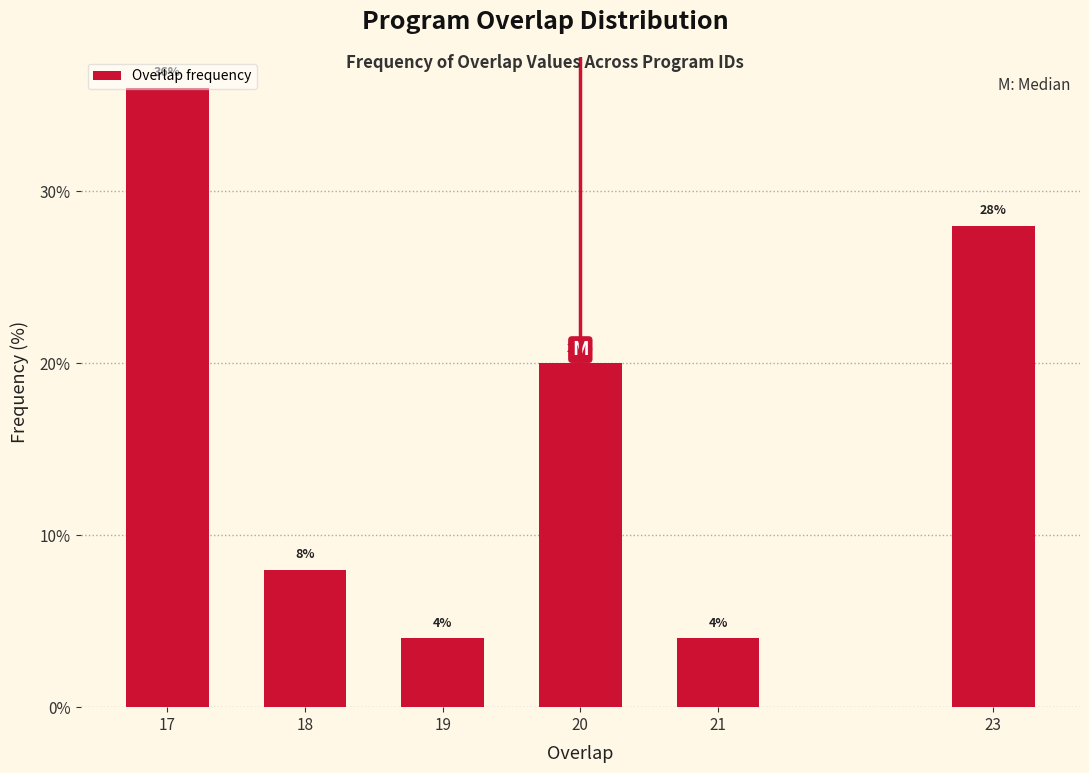

What is the average value?

16.7